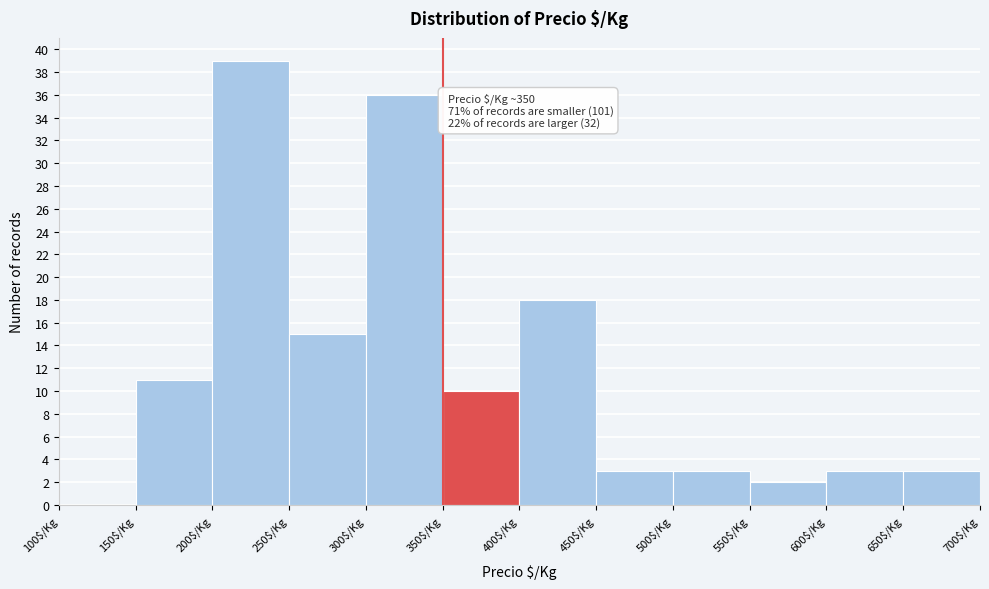

Over which range of the x-axis is the bar tallest?

200 to 250